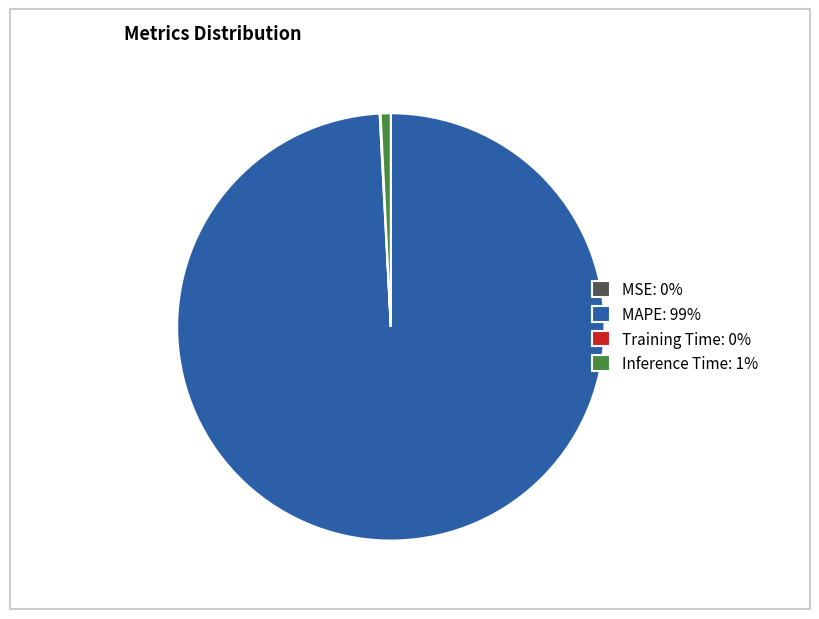

Is there a majority slice in this chart?

Yes